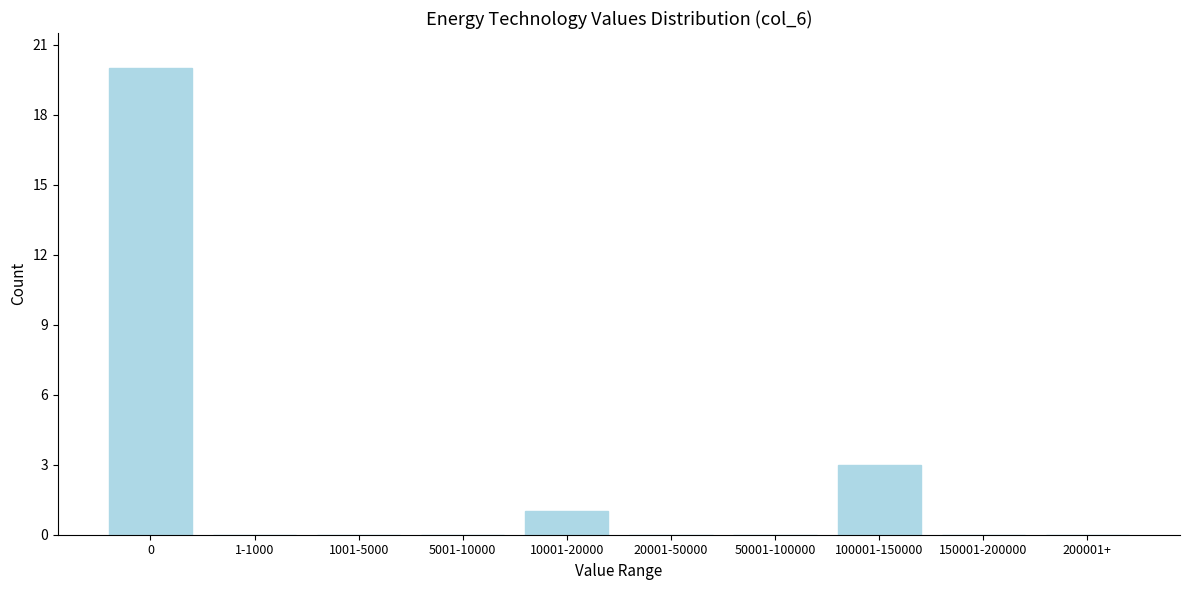

Reading left to right, list all the values displayed in this chart.

0=20	1-1000=0	1001-5000=0	5001-10000=0	10001-20000=1	20001-50000=0	50001-100000=0	100001-150000=3	150001-200000=0	200001+=0